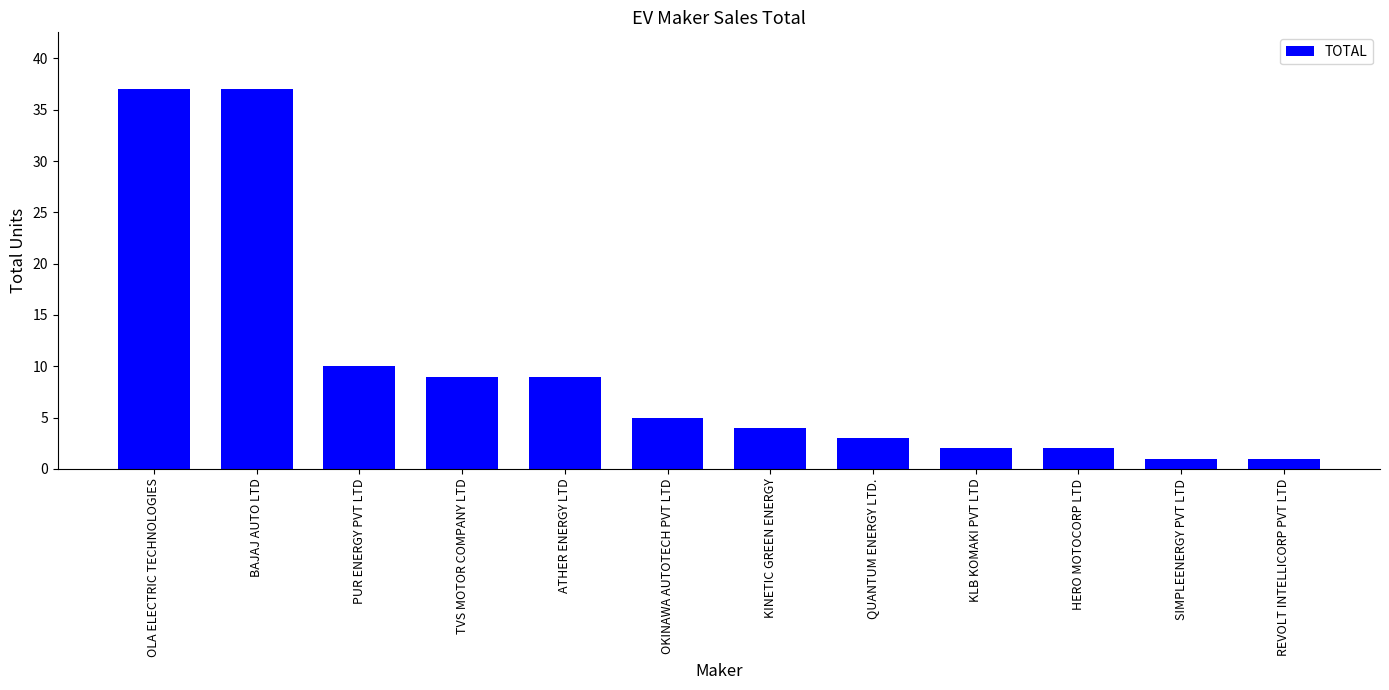

The chart shows a value of 65 at BAJAJ AUTO LTD. True or false?

False